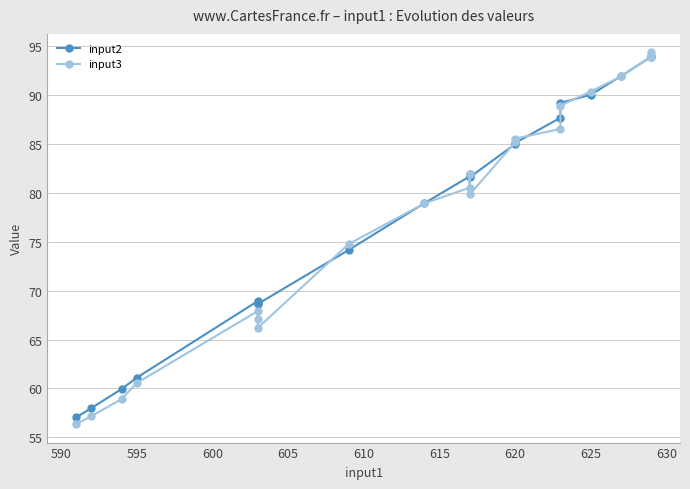

What is the highest value of the input2 series?

94.0